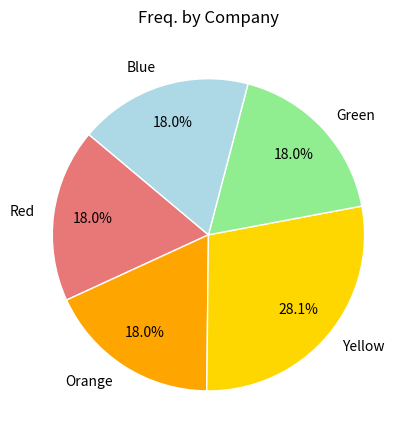

Approximately how many times larger is the value at Red compared to Blue?

1.0